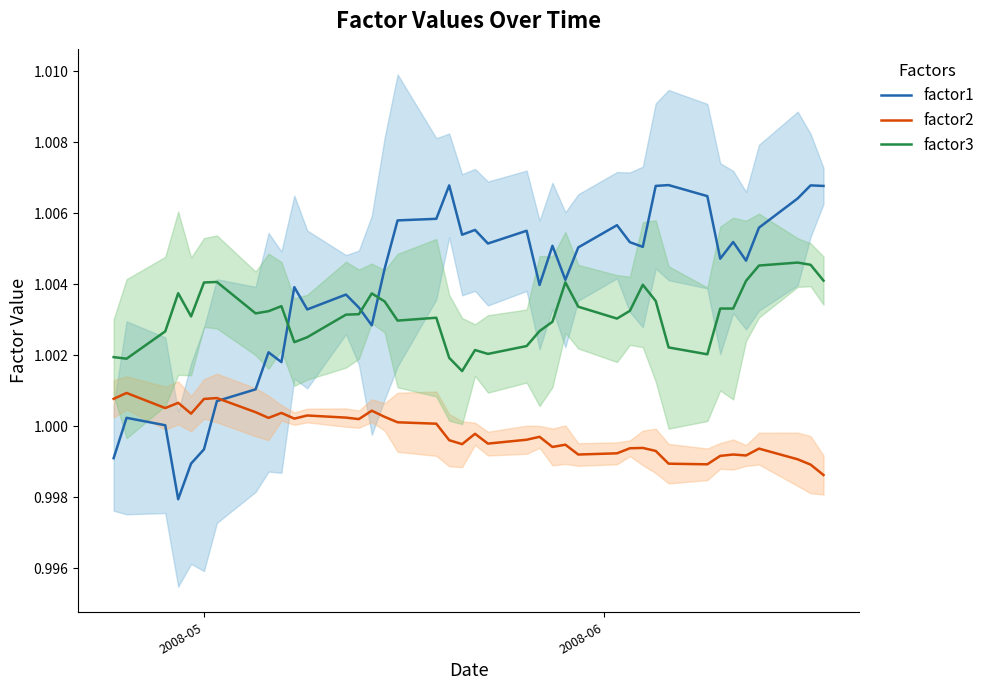

How many distinct data groups are displayed?

3